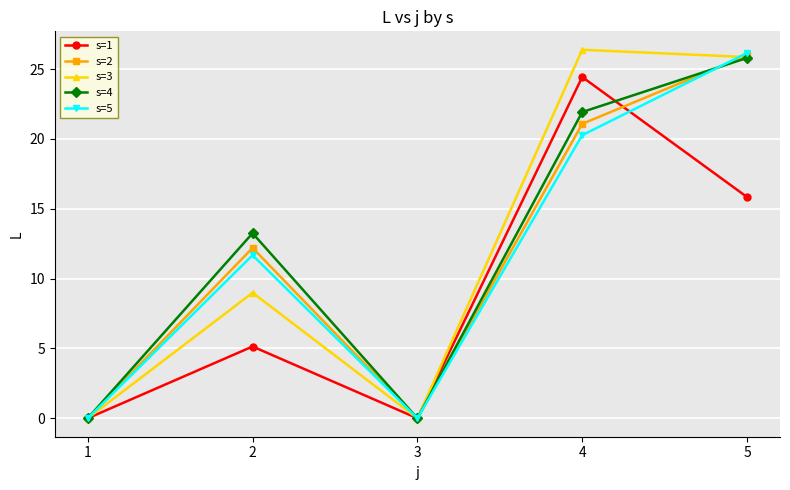

What is the highest value of the s=5 series?

26.2